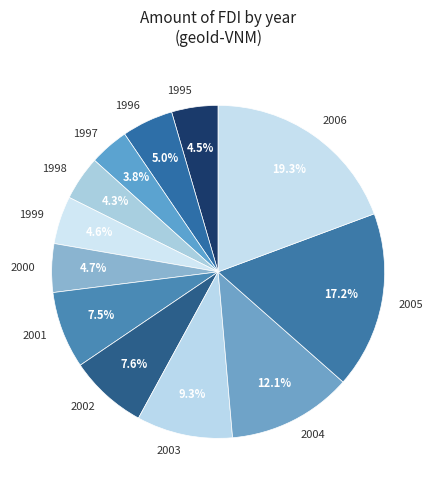

True or false: 1999 accounts for 14% of the total.

False